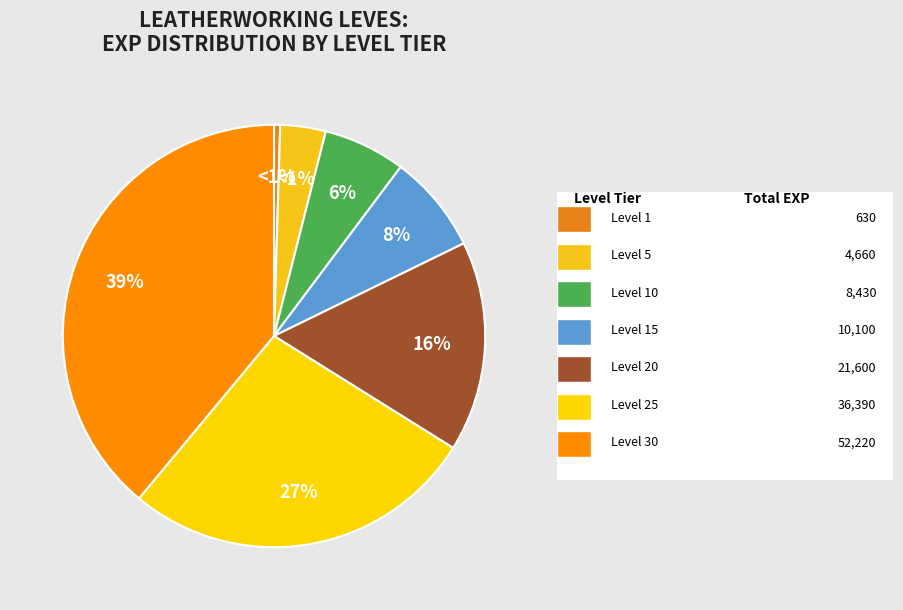

Does Level 15 account for over 50% of the chart?

No